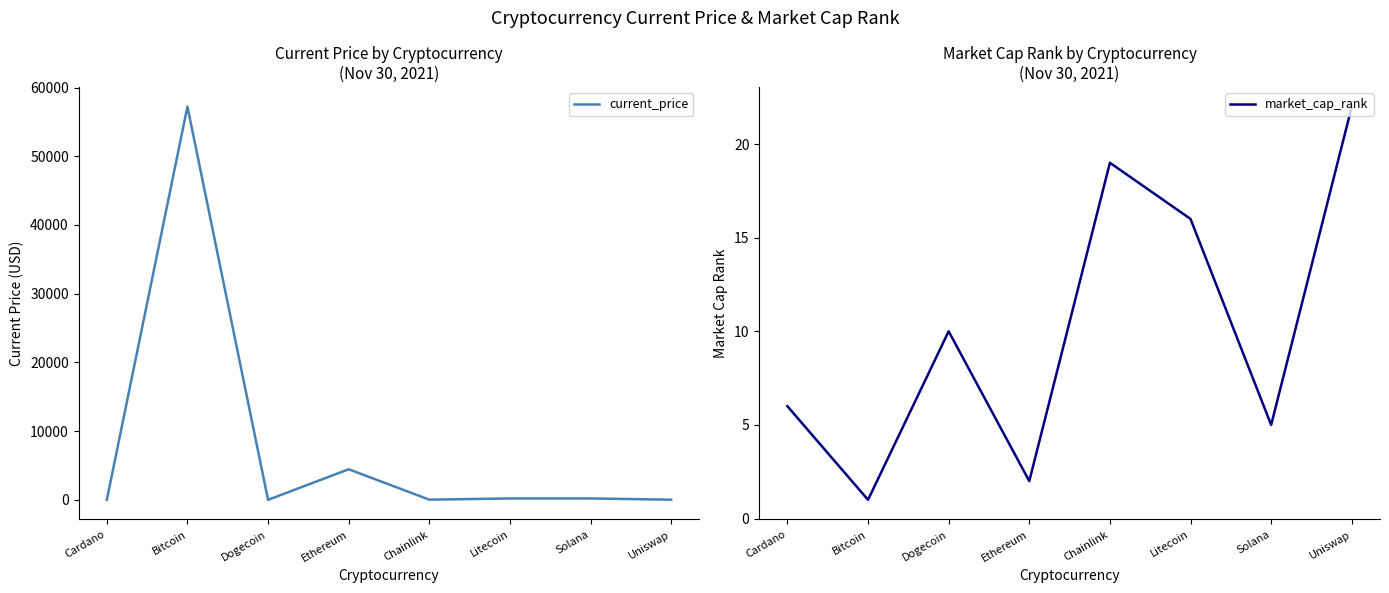

True or false: current_price has more than 1 interior local peaks.

True